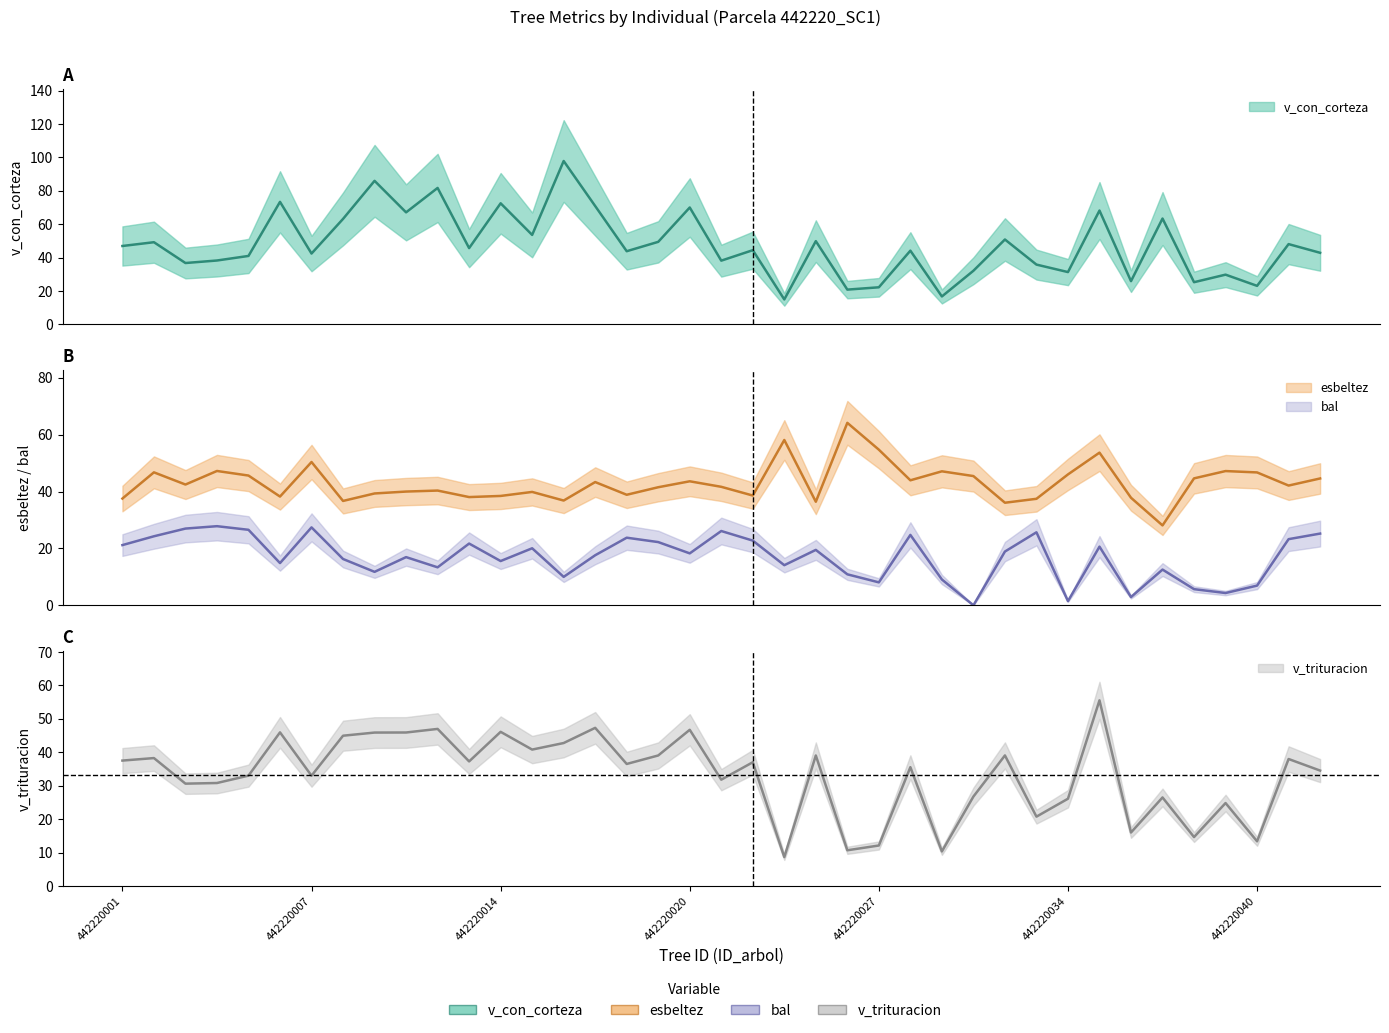

At how many categories does at least one series exceed 51?

15